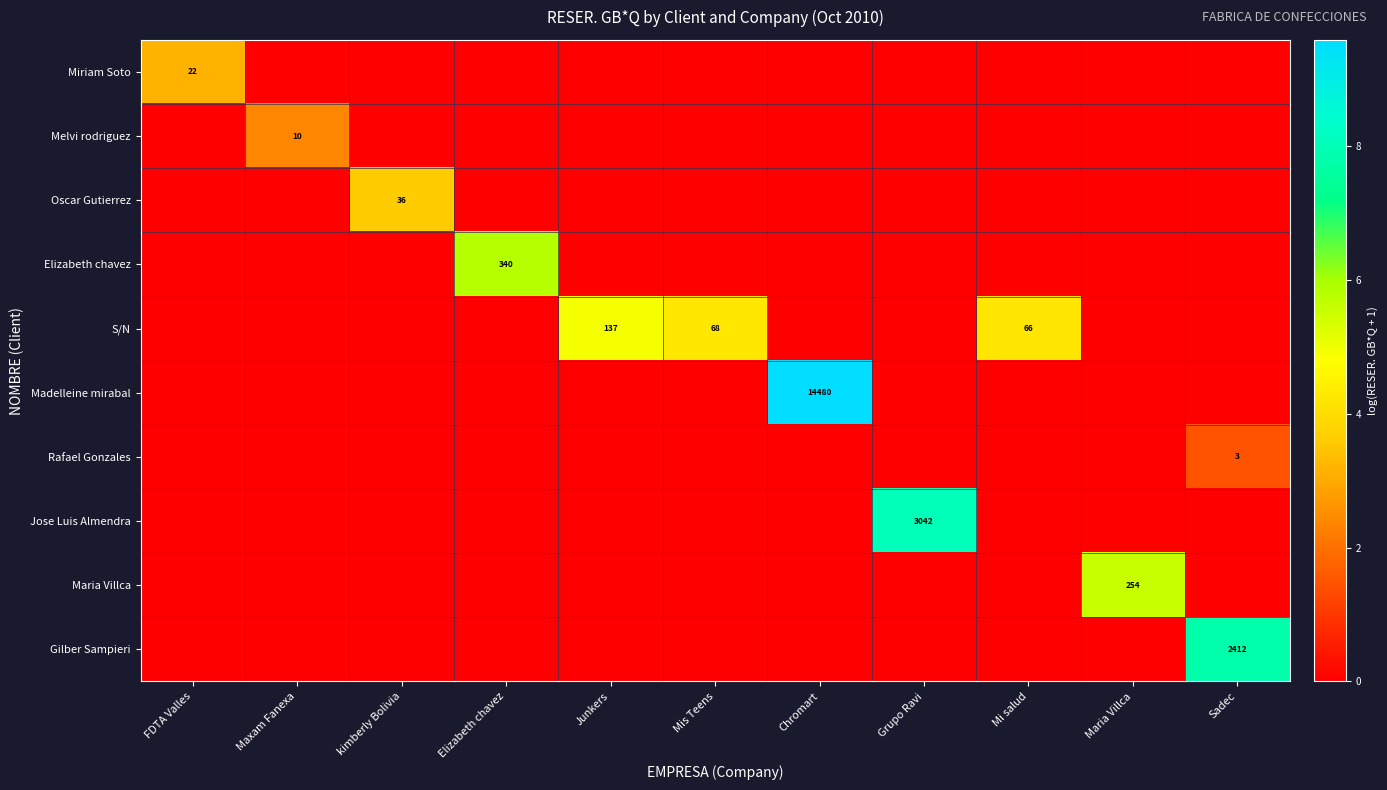

What is the maximum value shown in the chart?

9.6